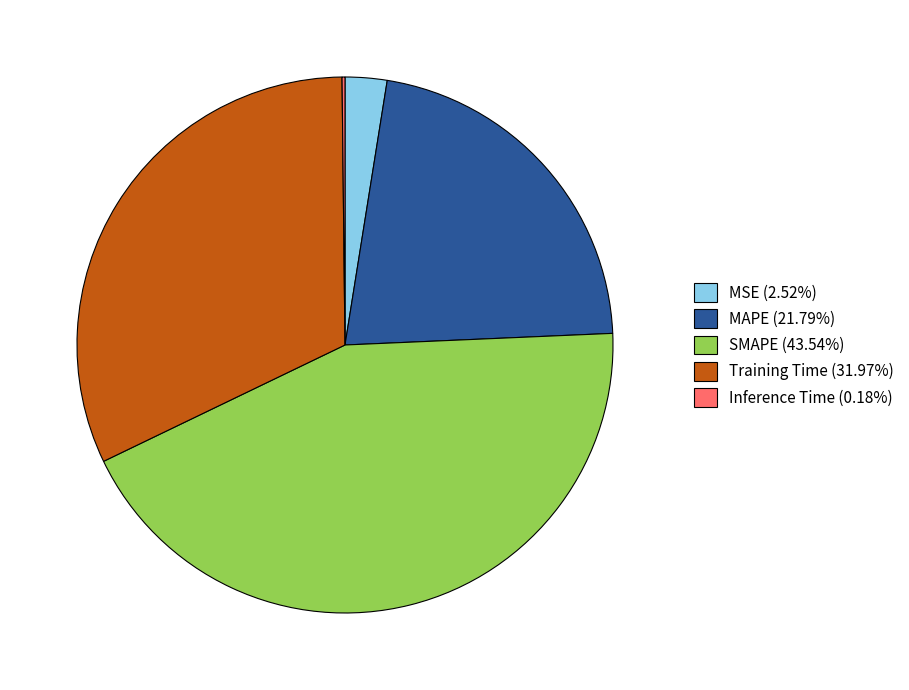

Which slice is the largest?

SMAPE